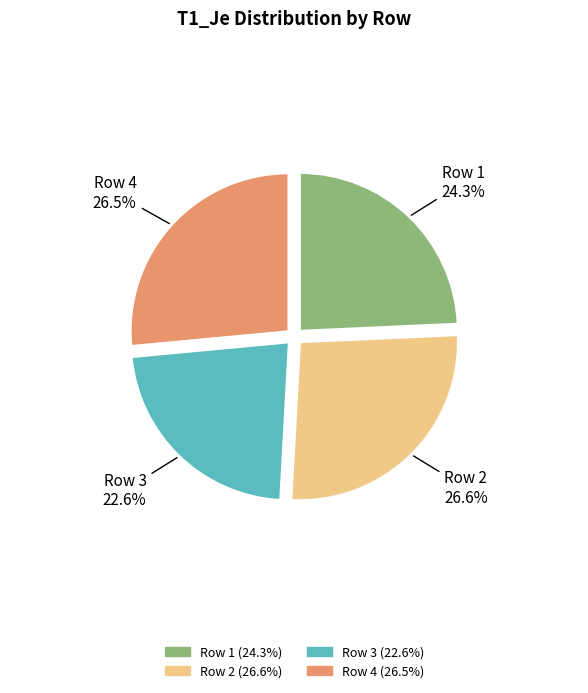

Which slice is the smallest?

Row 3